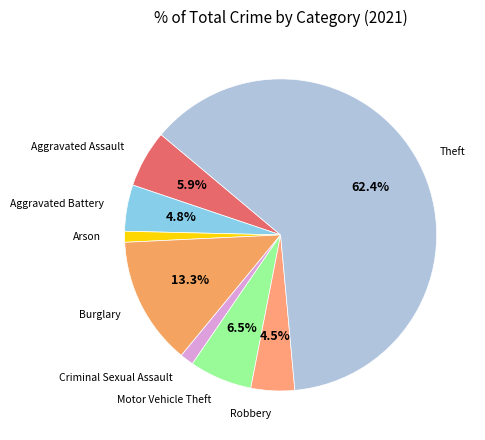

What is the largest slice in the pie chart?

Theft